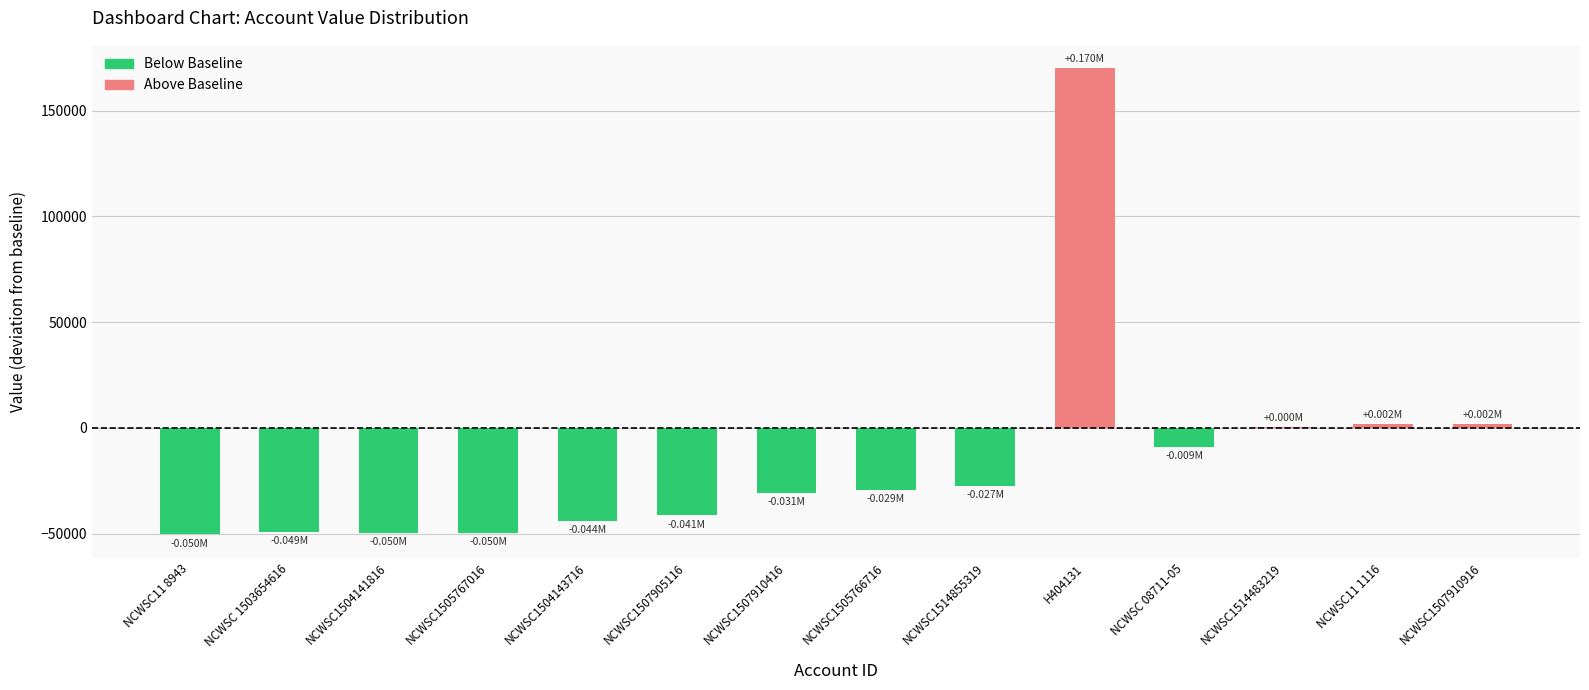

Which has a higher value, NCWSC1504143716 or NCWSC1505767016?

NCWSC1504143716